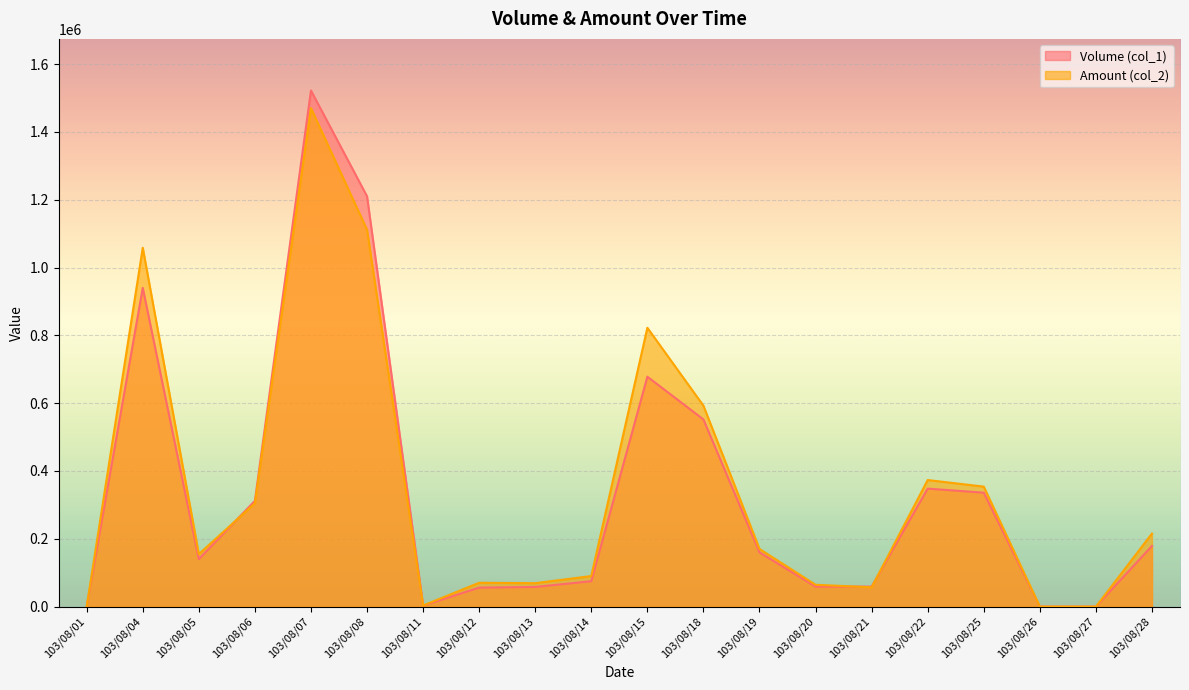

Reading left to right, what are all the values shown in this chart?

Volume (col_1): 103/08/01=0	103/08/04=940000	103/08/05=140000	103/08/06=312000	103/08/07=1522000	103/08/08=1210000	103/08/11=3000	103/08/12=56000	103/08/13=58000	103/08/14=75000	103/08/15=678000	103/08/18=552000	103/08/19=160000	103/08/20=59000	103/08/21=59000	103/08/22=348000	103/08/25=336000	103/08/26=0	103/08/27=0	103/08/28=179000
Amount (col_2): 103/08/01=0	103/08/04=1058160	103/08/05=154850	103/08/06=304820	103/08/07=1470060	103/08/08=1111500	103/08/11=3300	103/08/12=70310	103/08/13=69110	103/08/14=90110	103/08/15=822290	103/08/18=592420	103/08/19=170070	103/08/20=64390	103/08/21=56940	103/08/22=373280	103/08/25=353820	103/08/26=0	103/08/27=0	103/08/28=215390